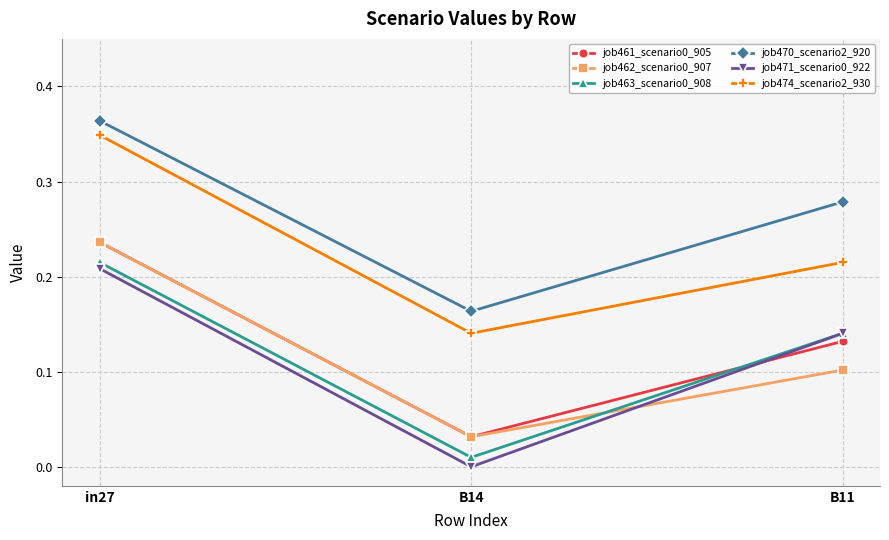

What is the total value across all series at B11?

1.0